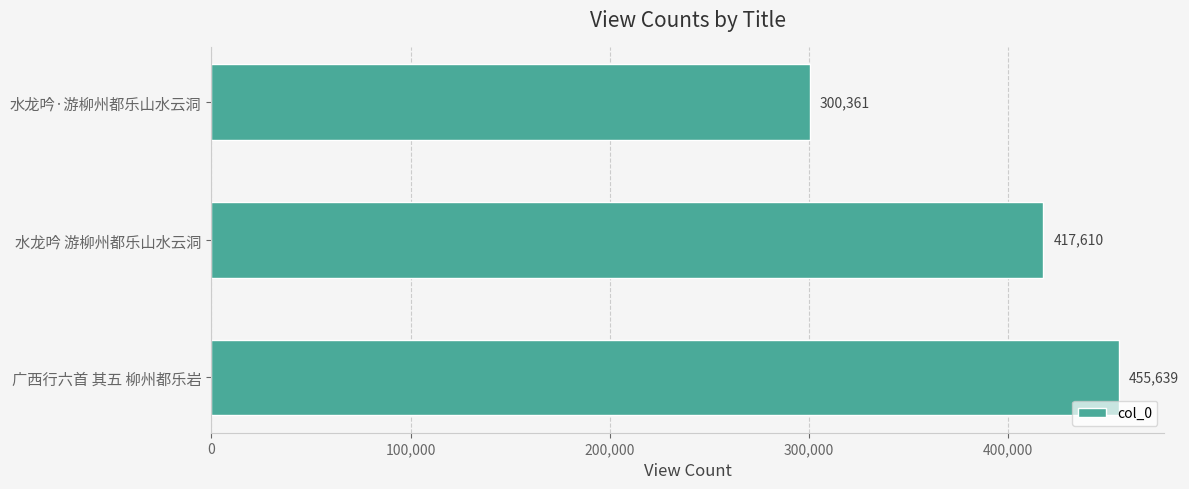

The chart shows a value of 417610 at 水龙吟 游柳州都乐山水云洞. True or false?

True